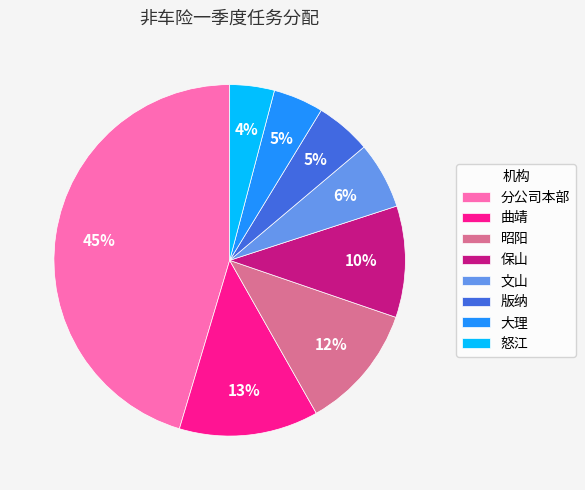

Count the number of slices in the pie.

8